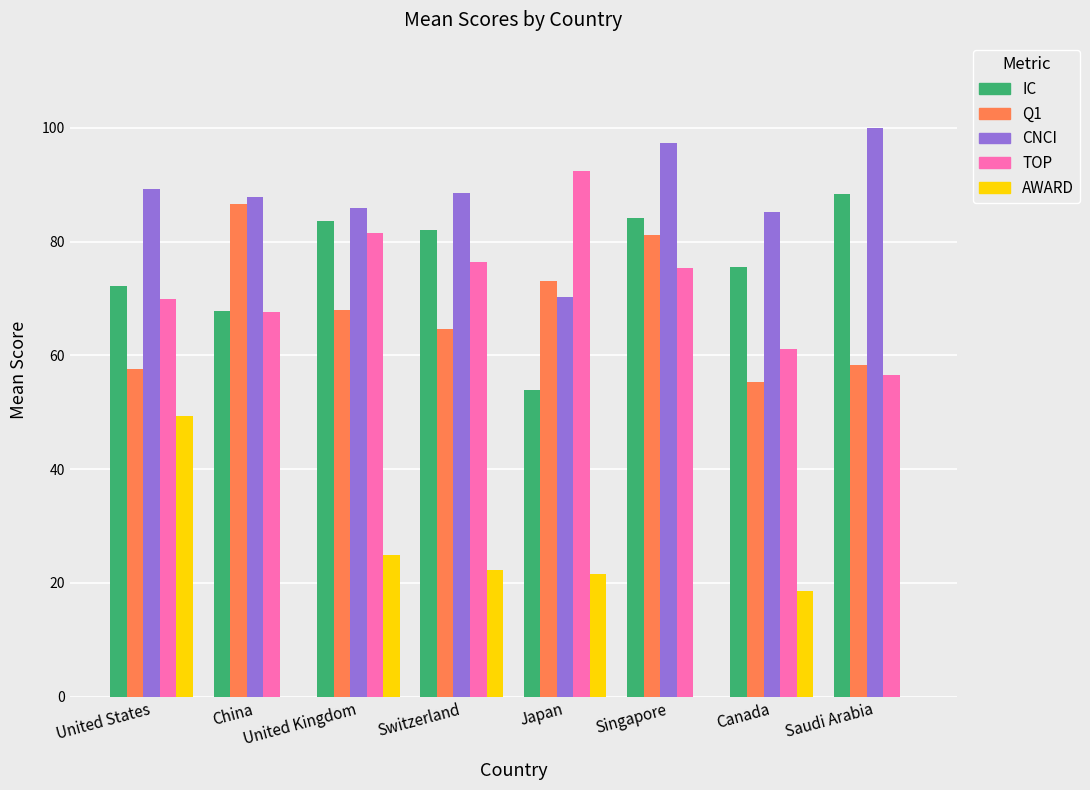

How many series are shown in this chart?

5